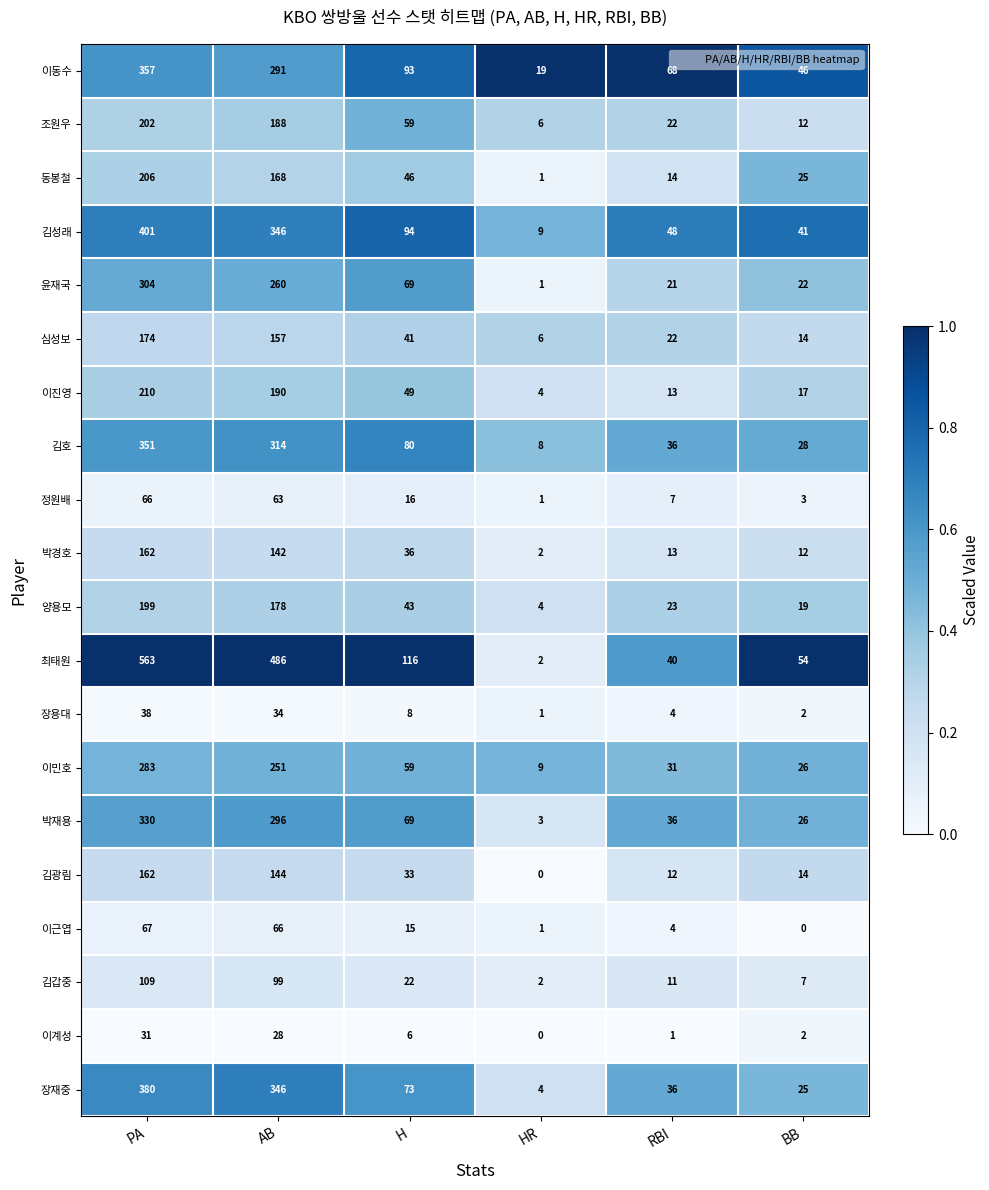

What is the spread (max minus min) of values at RBI?

67